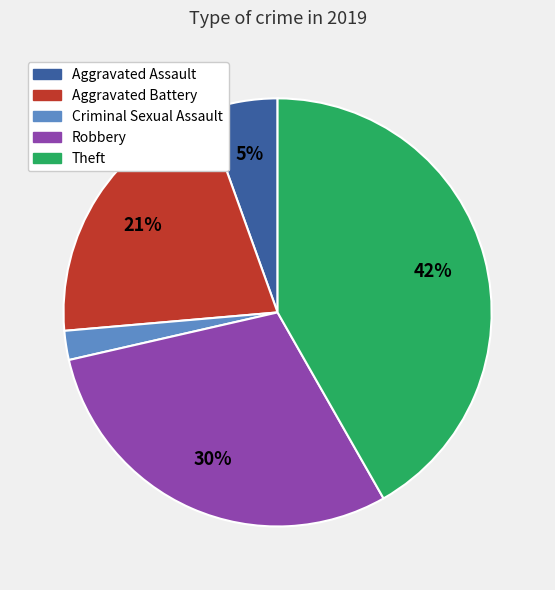

Which category has the biggest portion of the pie?

Theft